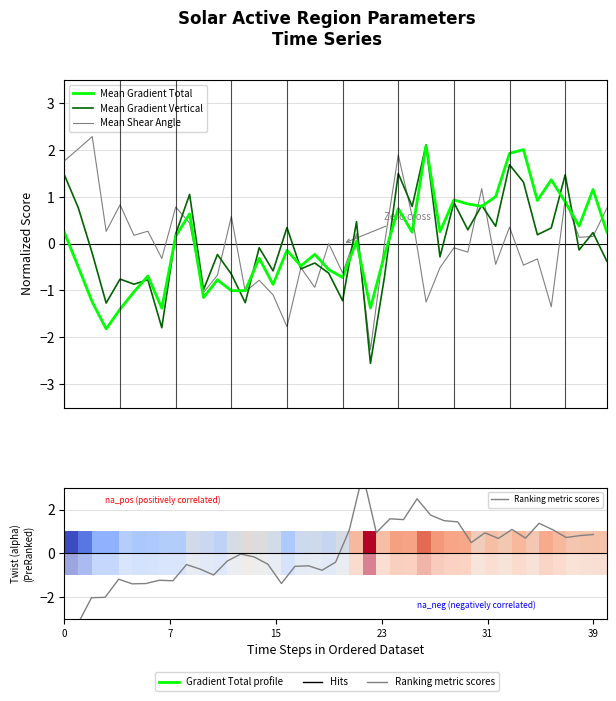

Are the bars grouped side by side (vs. stacked)?

Yes